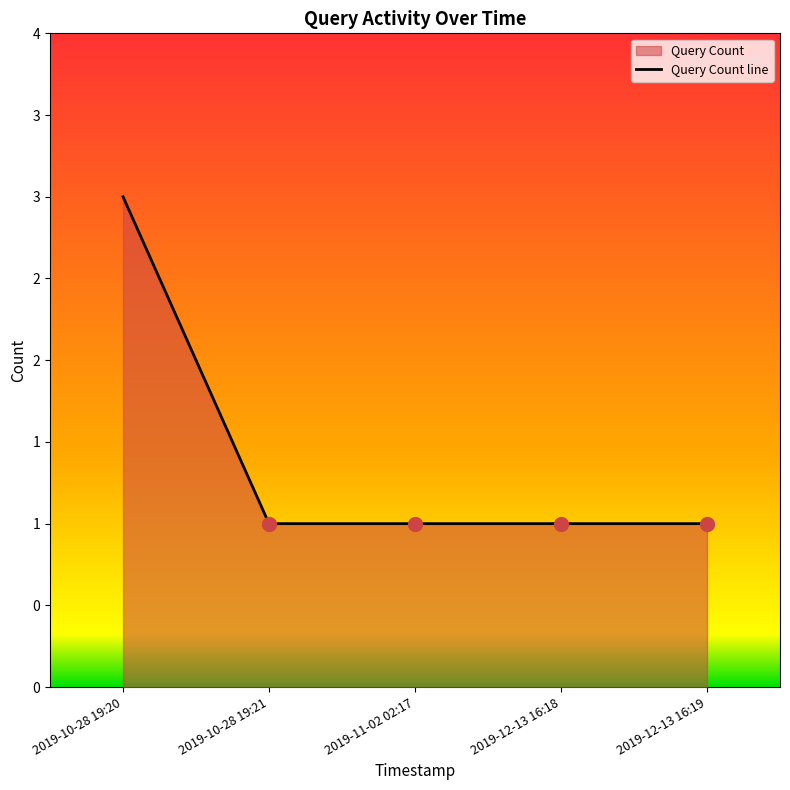

What value does the data have at 2019-10-28 19:21?

1